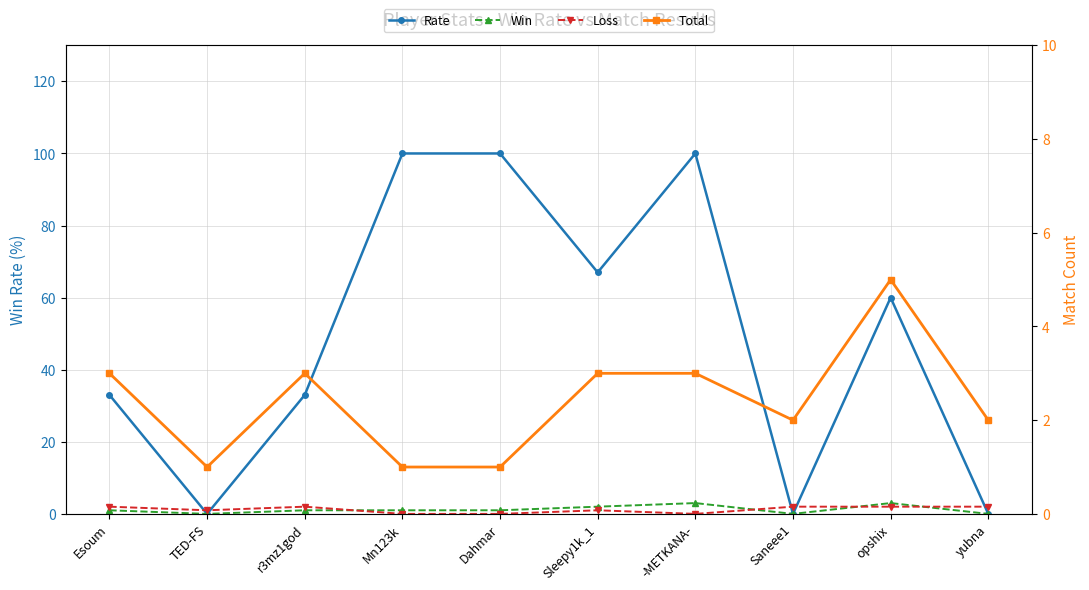

What value does the Loss series have at r3mz1god?

2